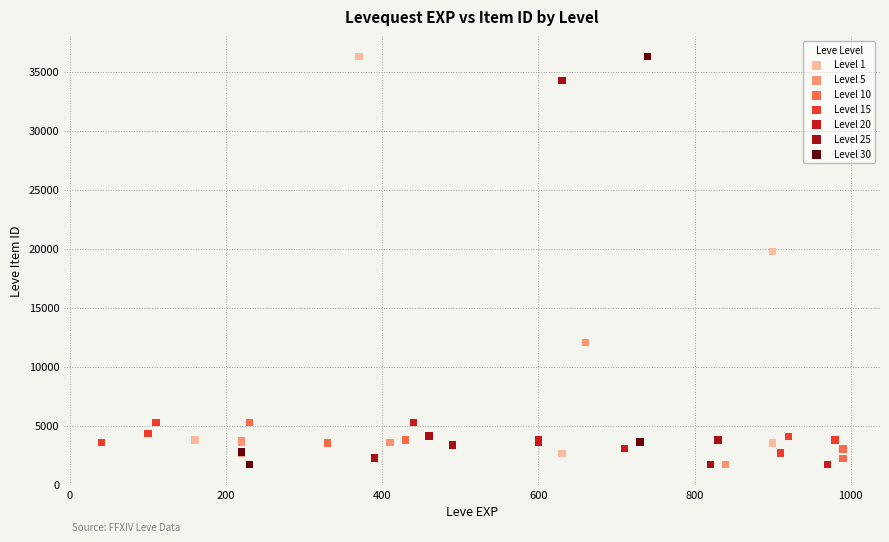

What are all the series names shown in the legend?

Level 1, Level 5, Level 10, Level 15, Level 20, Level 25, Level 30